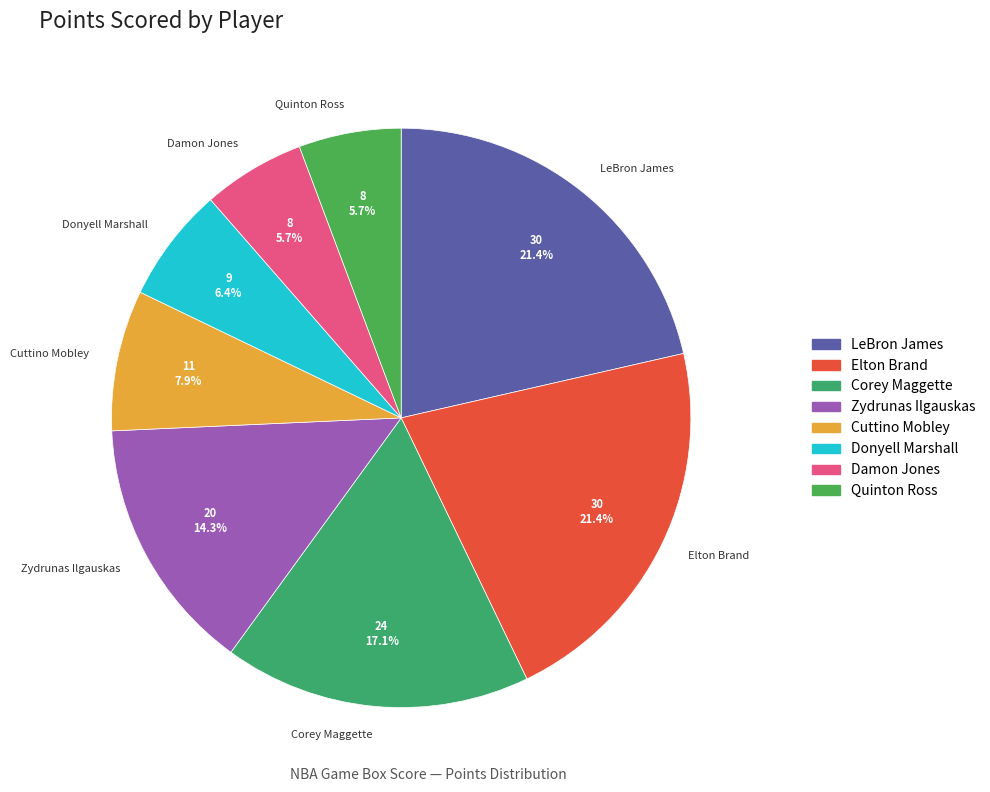

To the nearest percent, what portion does Elton Brand represent?

21%